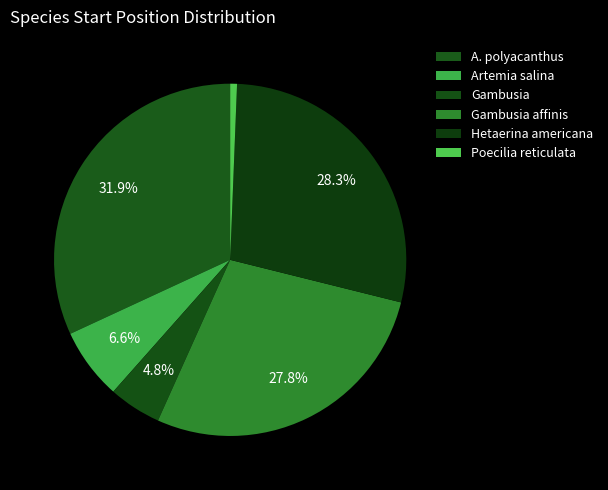

Approximately how many times larger is the value at A. polyacanthus compared to Hetaerina americana?

1.1